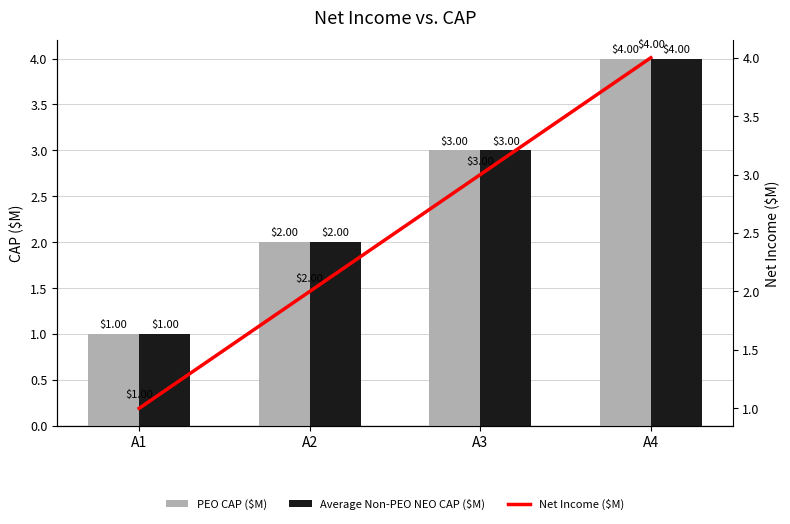

How many categories are shown in the chart?

4